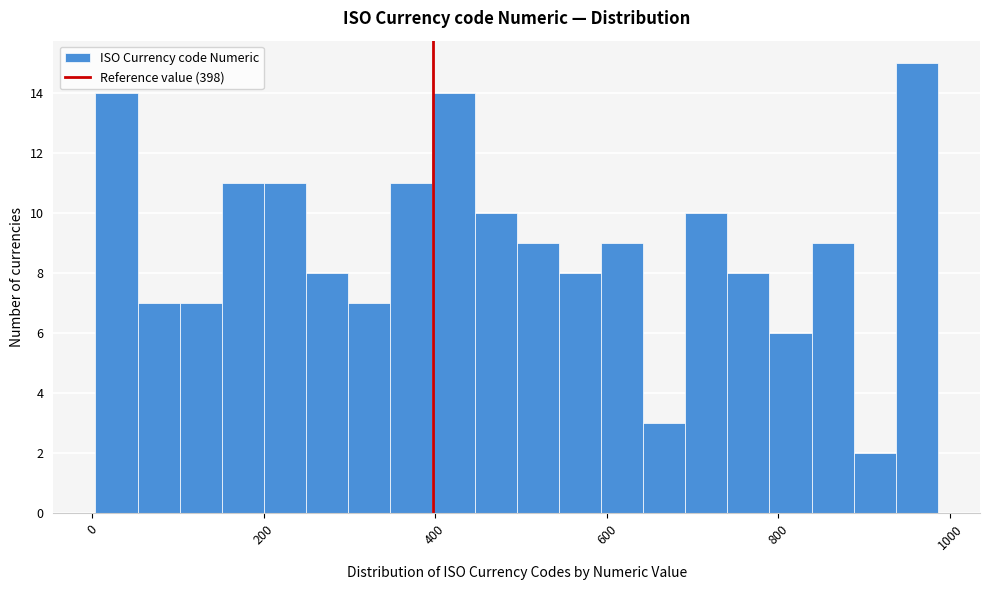

Around what value on the x-axis is the tallest bar? Give the approximate position of its centre, as read against the axis.

960